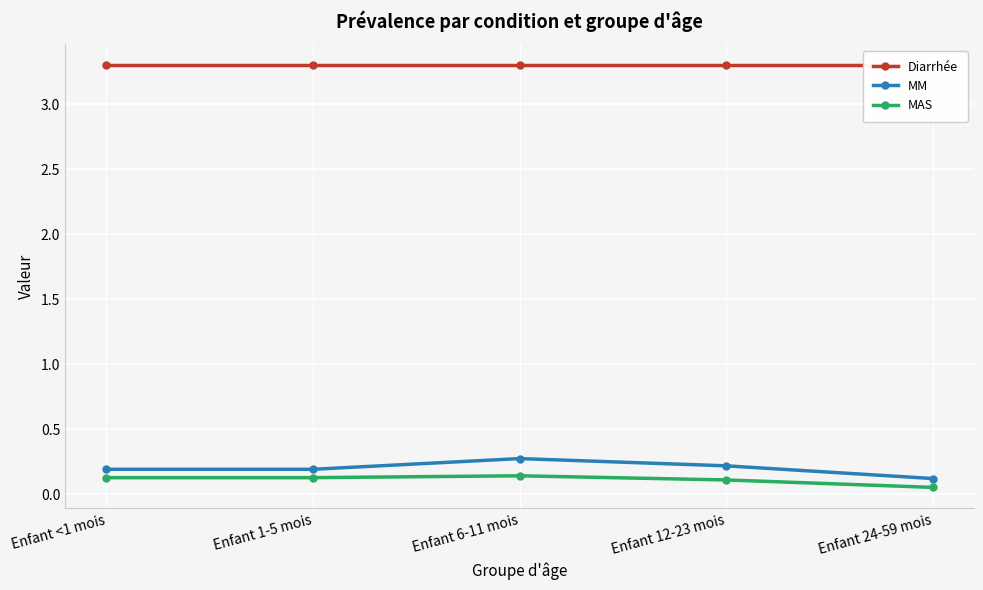

Which label corresponds to the largest value in the chart?

Enfant <1 mois